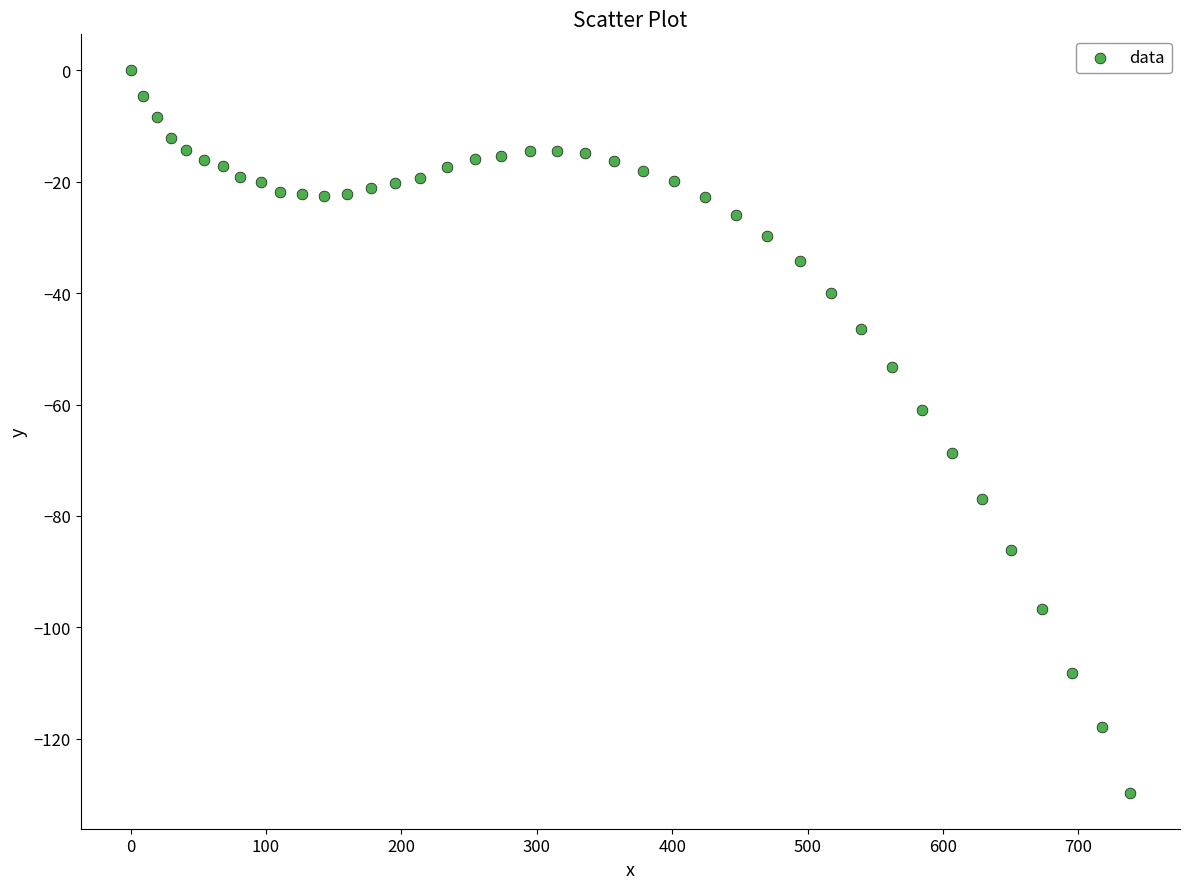

What Y value in the scatter plot is closest to -64?

-60.9